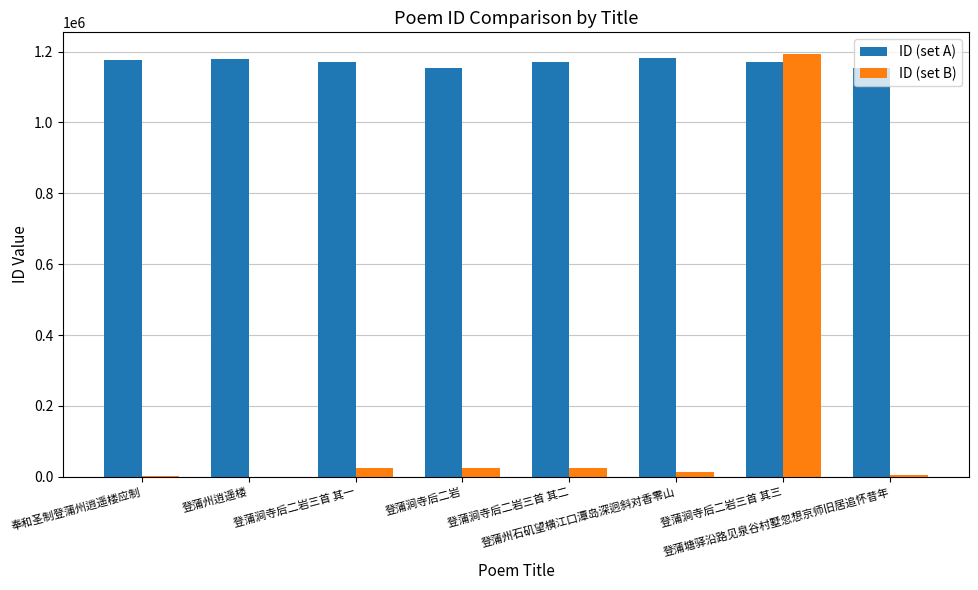

What is the sum of all ID (set A) values?

9359080